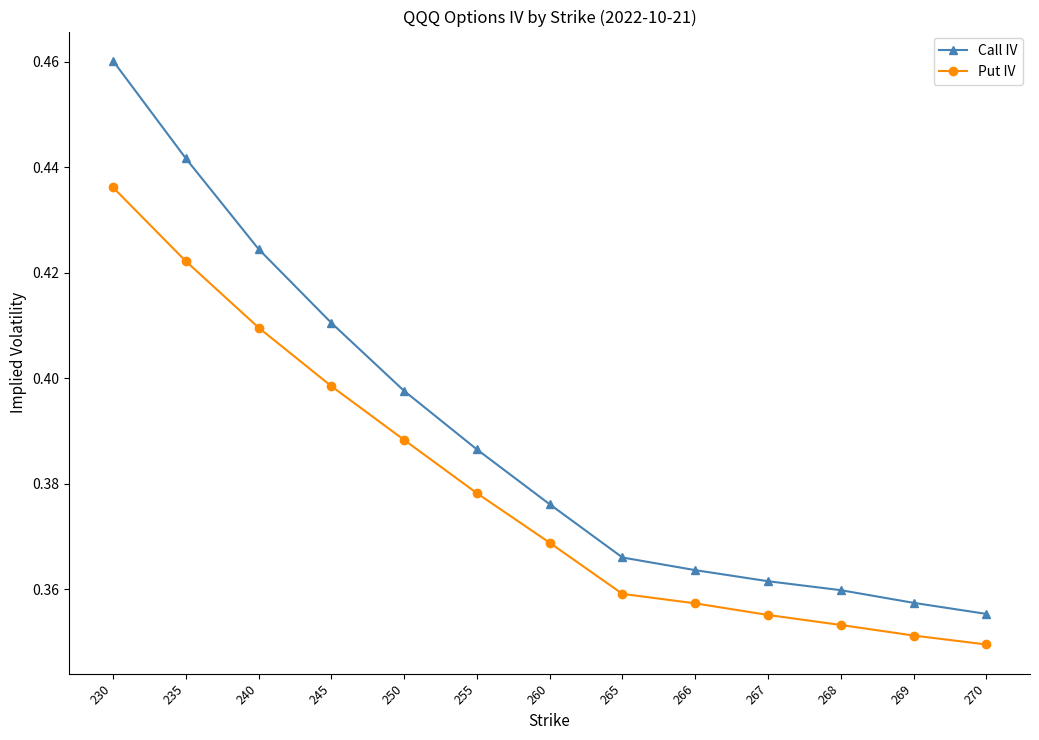

What is the difference between the maximum and minimum values in the Call IV series?

0.1